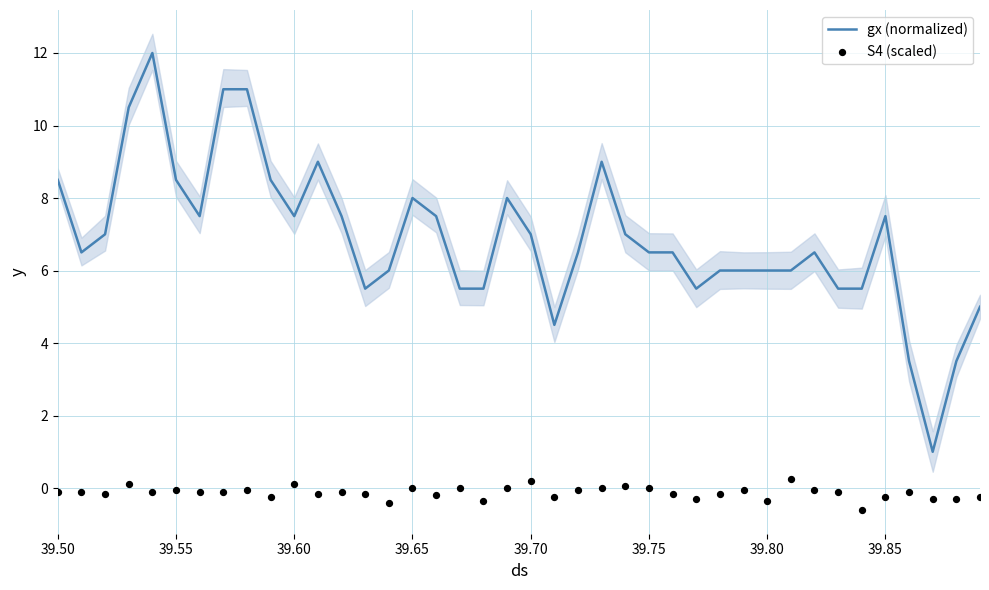

Which series has the largest Y range (max minus min)?

gx (normalized)